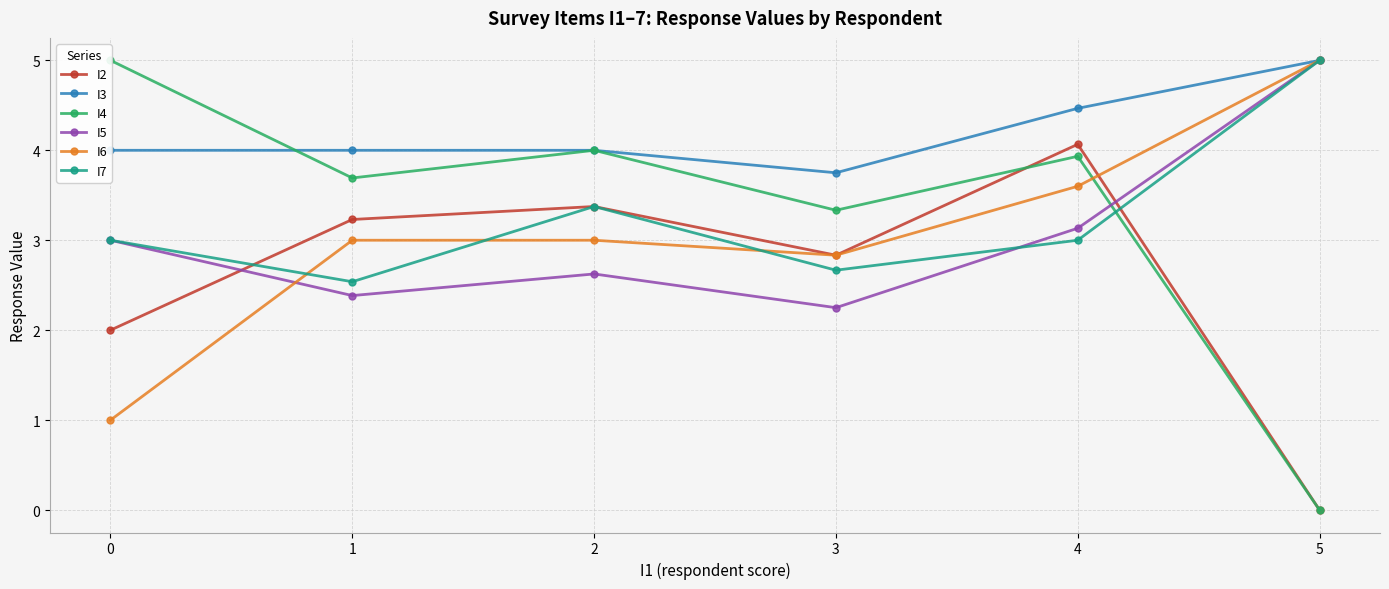

Is the value of I2 at 0 greater than the value of I5 at 5?

No